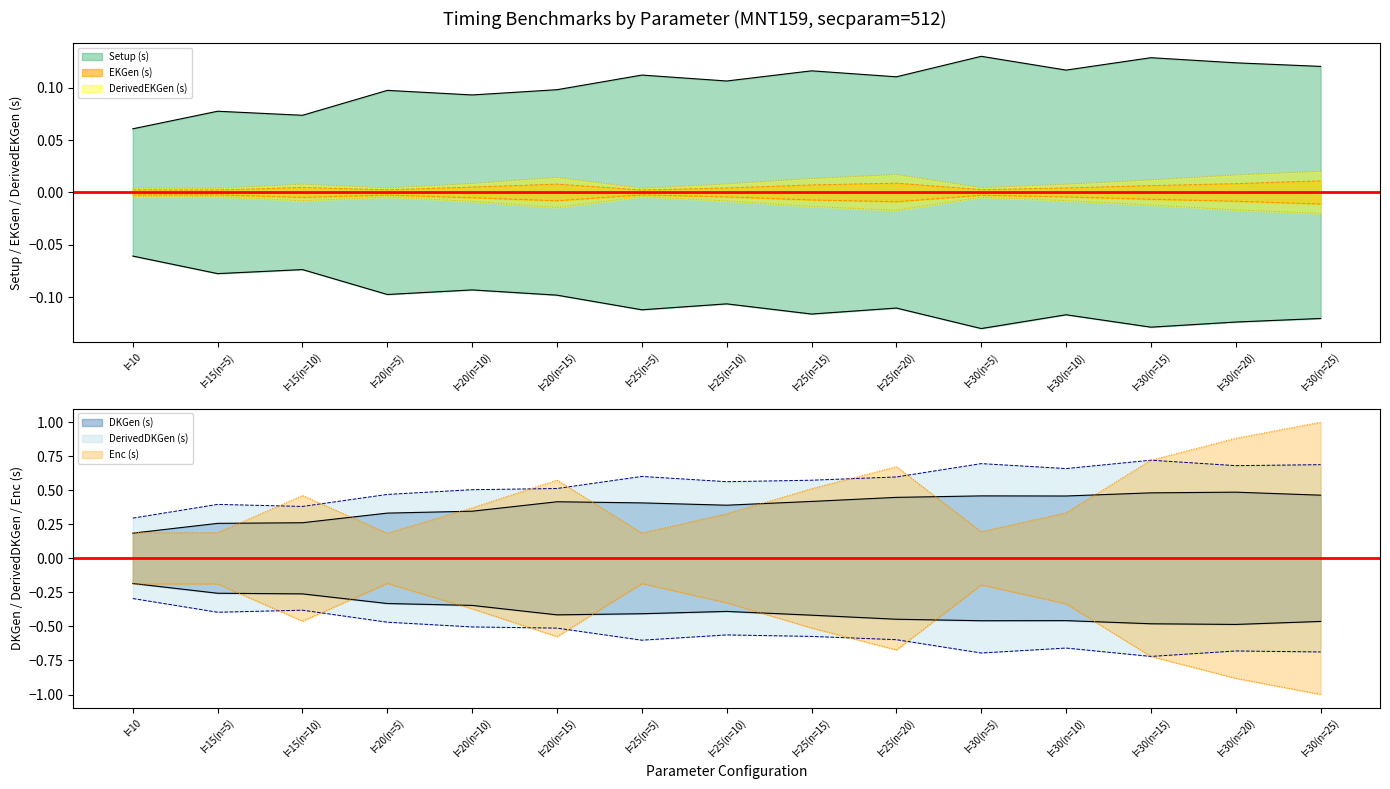

Reading left to right, list all the values displayed in this chart.

Setup (s): l=10=0.1	l=15(n=5)=0.1	l=15(n=10)=0.1	l=20(n=5)=0.1	l=20(n=10)=0.1	l=20(n=15)=0.1	l=25(n=5)=0.1	l=25(n=10)=0.1	l=25(n=15)=0.1	l=25(n=20)=0.1	l=30(n=5)=0.1	l=30(n=10)=0.1	l=30(n=15)=0.1	l=30(n=20)=0.1	l=30(n=25)=0.1
EKGen (s): l=10=0.0	l=15(n=5)=0.0	l=15(n=10)=0.0	l=20(n=5)=0.0	l=20(n=10)=0.0	l=20(n=15)=0.0	l=25(n=5)=0.0	l=25(n=10)=0.0	l=25(n=15)=0.0	l=25(n=20)=0.0	l=30(n=5)=0.0	l=30(n=10)=0.0	l=30(n=15)=0.0	l=30(n=20)=0.0	l=30(n=25)=0.0
DerivedEKGen (s): l=10=0.0	l=15(n=5)=0.0	l=15(n=10)=0.0	l=20(n=5)=0.0	l=20(n=10)=0.0	l=20(n=15)=0.0	l=25(n=5)=0.0	l=25(n=10)=0.0	l=25(n=15)=0.0	l=25(n=20)=0.0	l=30(n=5)=0.0	l=30(n=10)=0.0	l=30(n=15)=0.0	l=30(n=20)=0.0	l=30(n=25)=0.0
DKGen (s): l=10=0.2	l=15(n=5)=0.3	l=15(n=10)=0.3	l=20(n=5)=0.3	l=20(n=10)=0.3	l=20(n=15)=0.4	l=25(n=5)=0.4	l=25(n=10)=0.4	l=25(n=15)=0.4	l=25(n=20)=0.4	l=30(n=5)=0.5	l=30(n=10)=0.5	l=30(n=15)=0.5	l=30(n=20)=0.5	l=30(n=25)=0.5
DerivedDKGen (s): l=10=0.3	l=15(n=5)=0.4	l=15(n=10)=0.4	l=20(n=5)=0.5	l=20(n=10)=0.5	l=20(n=15)=0.5	l=25(n=5)=0.6	l=25(n=10)=0.6	l=25(n=15)=0.6	l=25(n=20)=0.6	l=30(n=5)=0.7	l=30(n=10)=0.7	l=30(n=15)=0.7	l=30(n=20)=0.7	l=30(n=25)=0.7
Enc (s): l=10=0.2	l=15(n=5)=0.2	l=15(n=10)=0.5	l=20(n=5)=0.2	l=20(n=10)=0.4	l=20(n=15)=0.6	l=25(n=5)=0.2	l=25(n=10)=0.3	l=25(n=15)=0.5	l=25(n=20)=0.7	l=30(n=5)=0.2	l=30(n=10)=0.3	l=30(n=15)=0.7	l=30(n=20)=0.9	l=30(n=25)=1.0